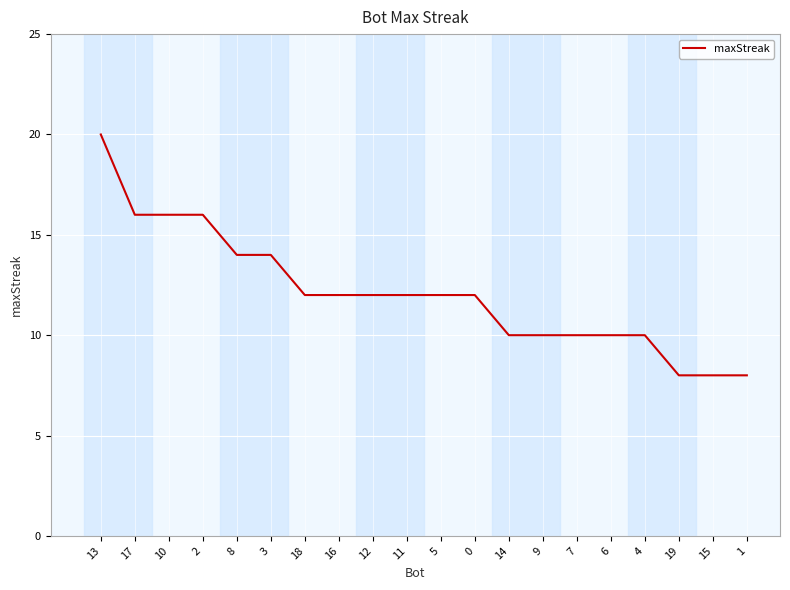

How many lines are shown in the chart?

1